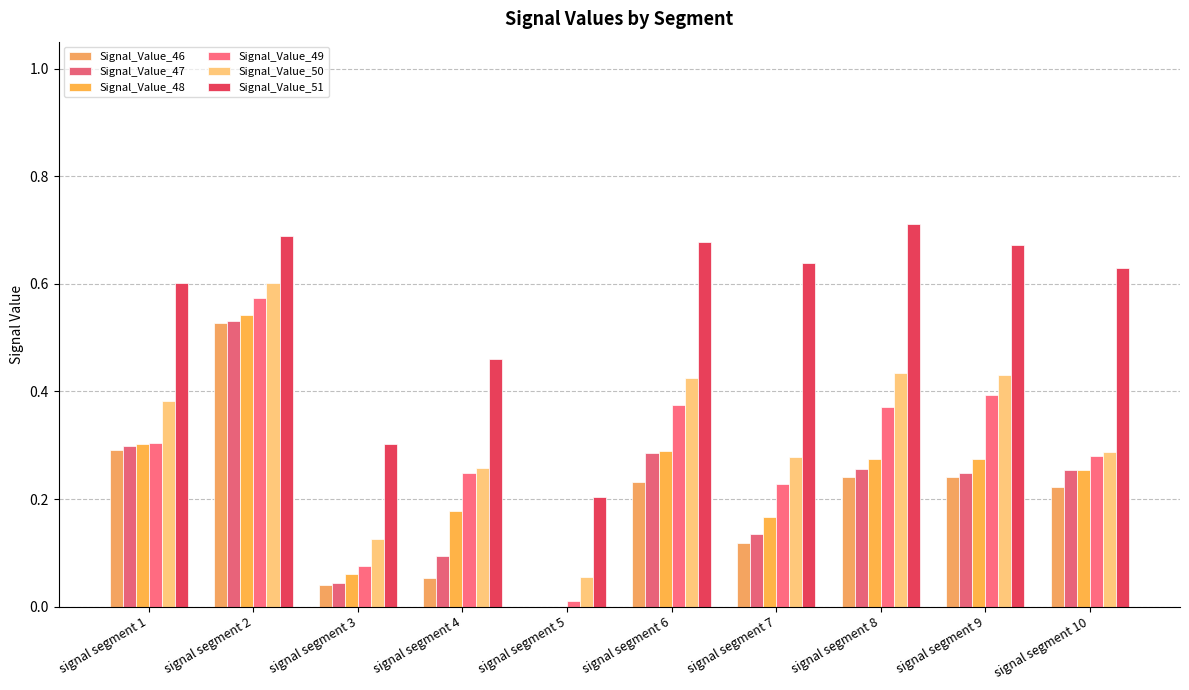

What are all the series names shown in the legend?

Signal_Value_46, Signal_Value_47, Signal_Value_48, Signal_Value_49, Signal_Value_50, Signal_Value_51